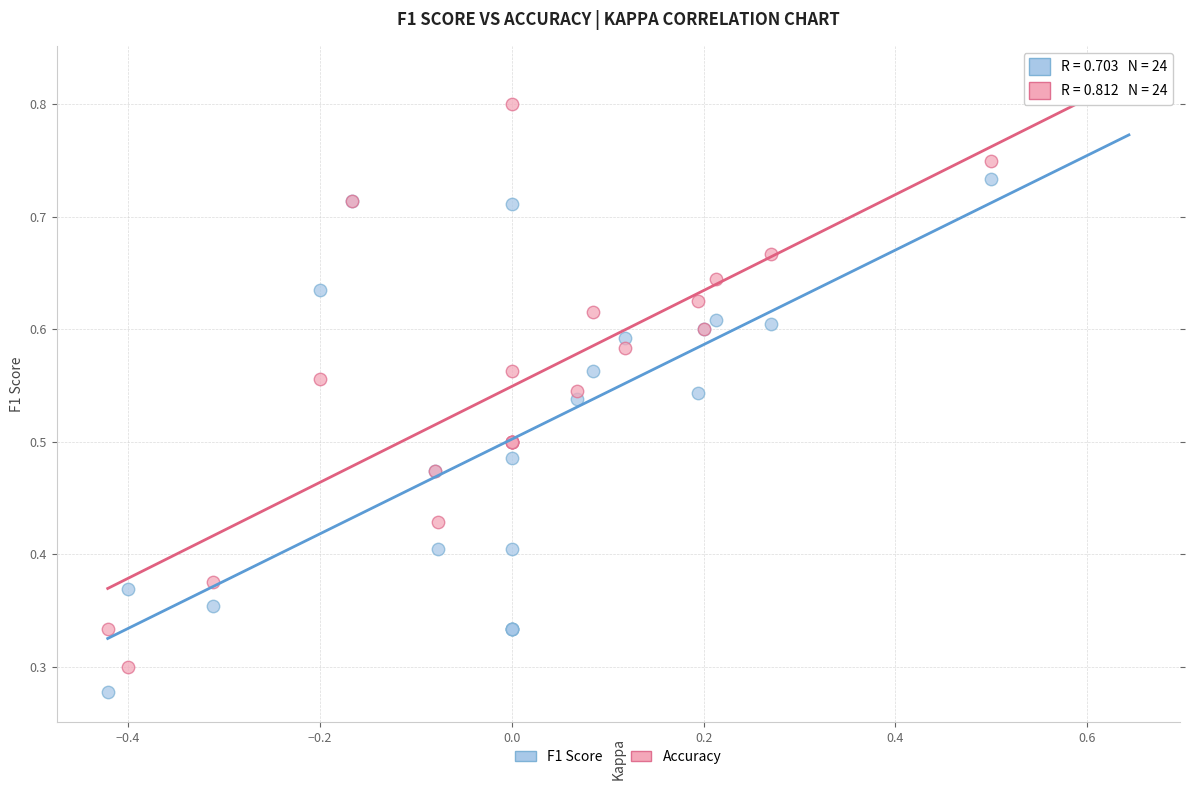

What are all the series names shown in the legend?

F1 Score, Accuracy